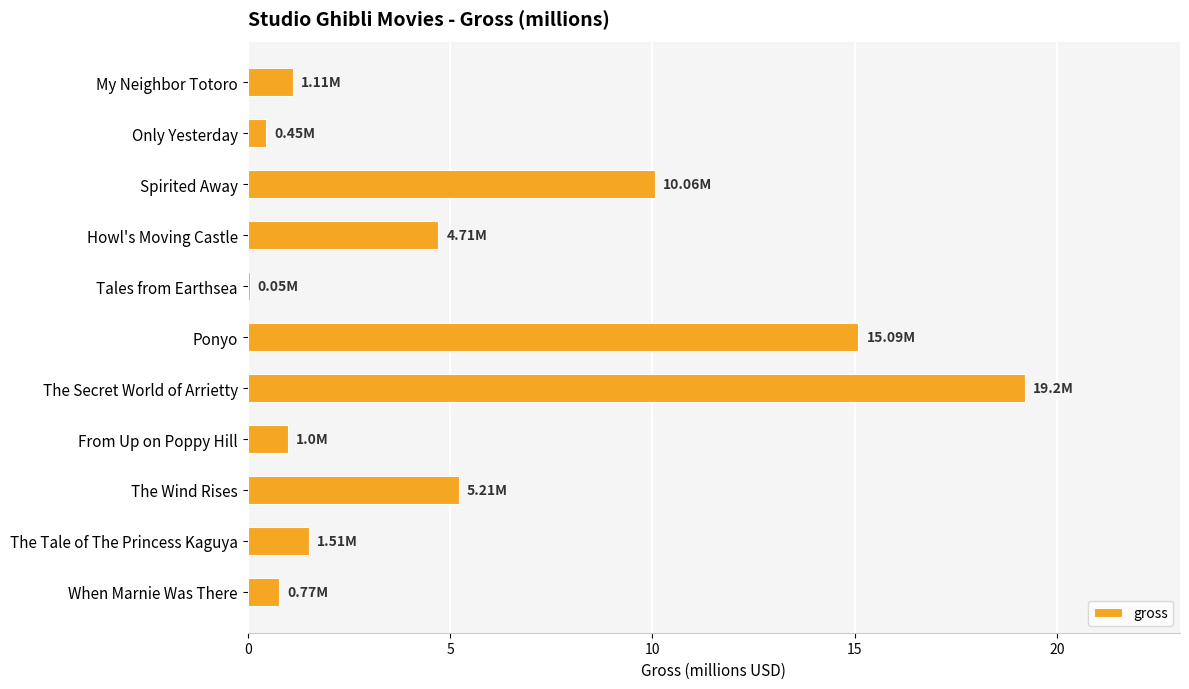

Are the bars horizontal?

Yes